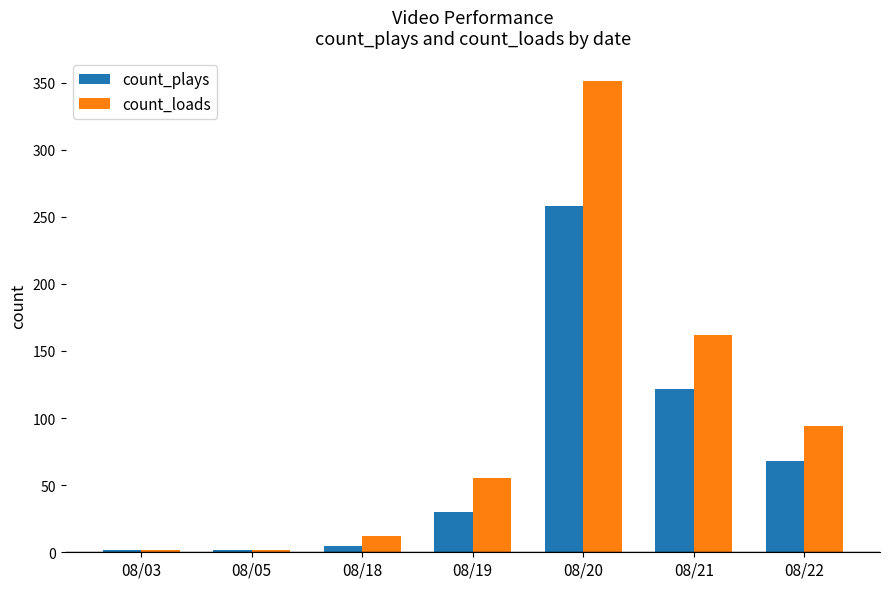

What is the value of the count_loads bar at the 1st from the left?

2